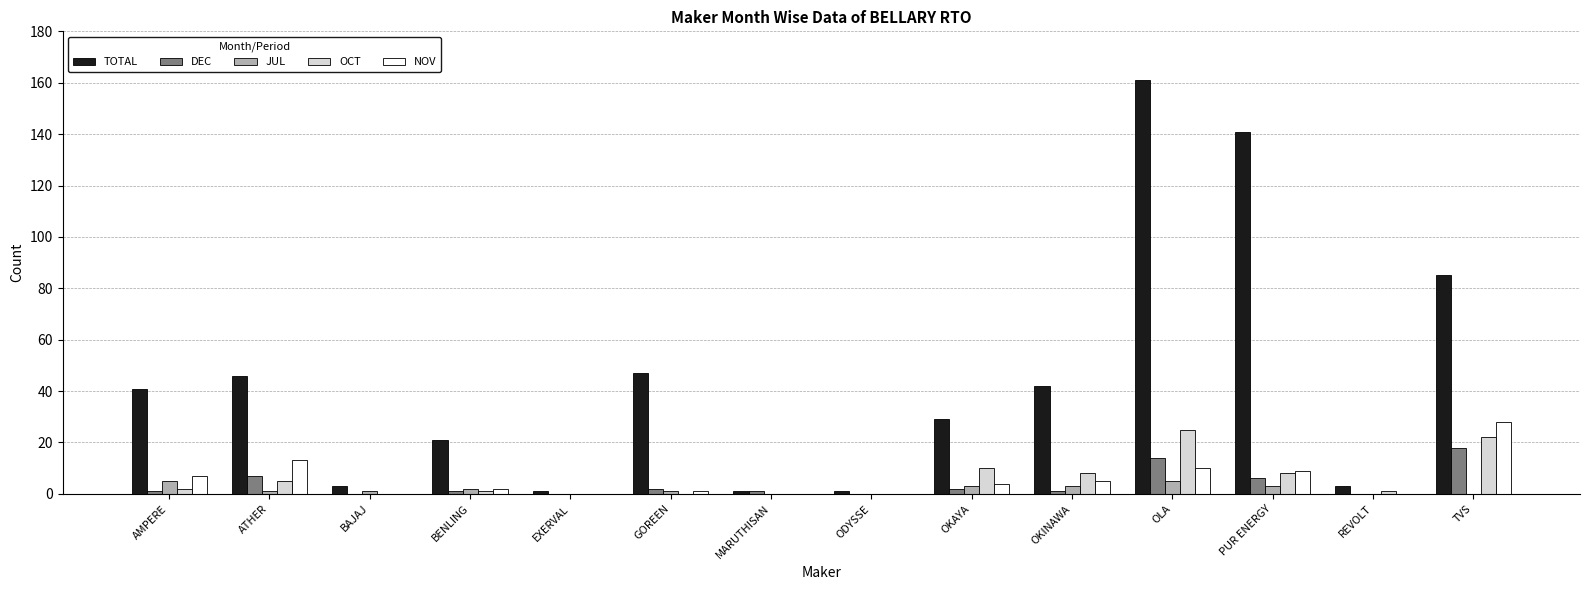

What is the greatest value displayed?

161